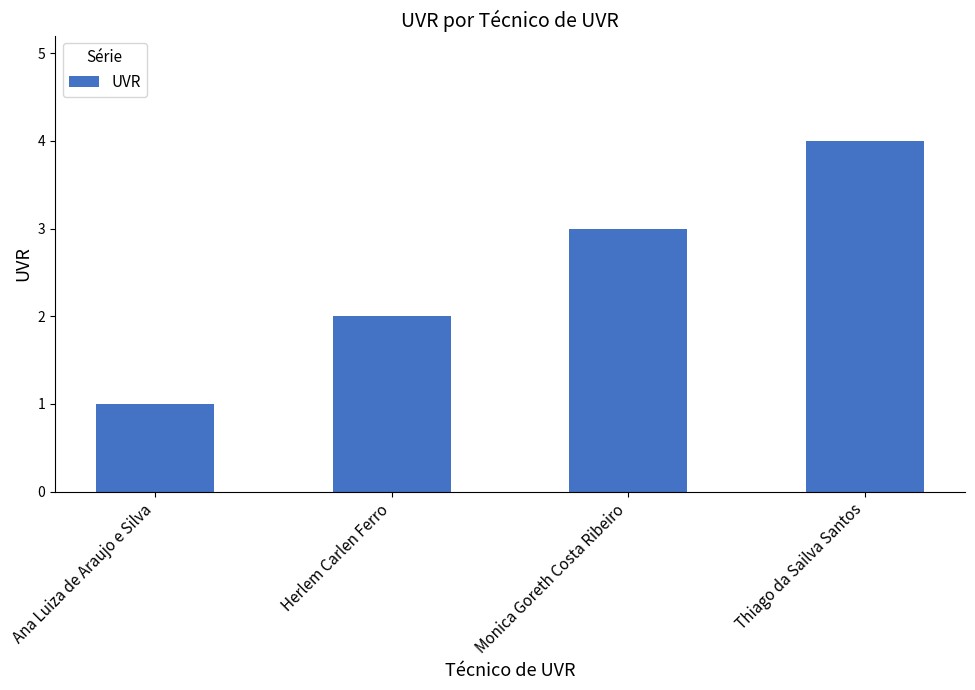

Reading left to right, extract all data points from this chart.

Ana Luiza de Araujo e Silva=1	Herlem Carlen Ferro=2	Monica Goreth Costa Ribeiro=3	Thiago da Sailva Santos=4